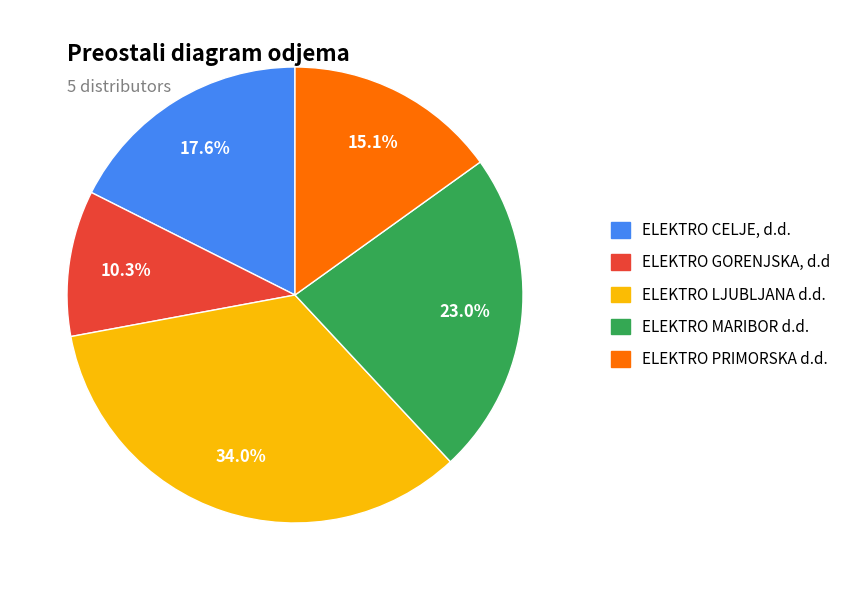

Does ELEKTRO CELJE, d.d. account for over 50% of the chart?

No